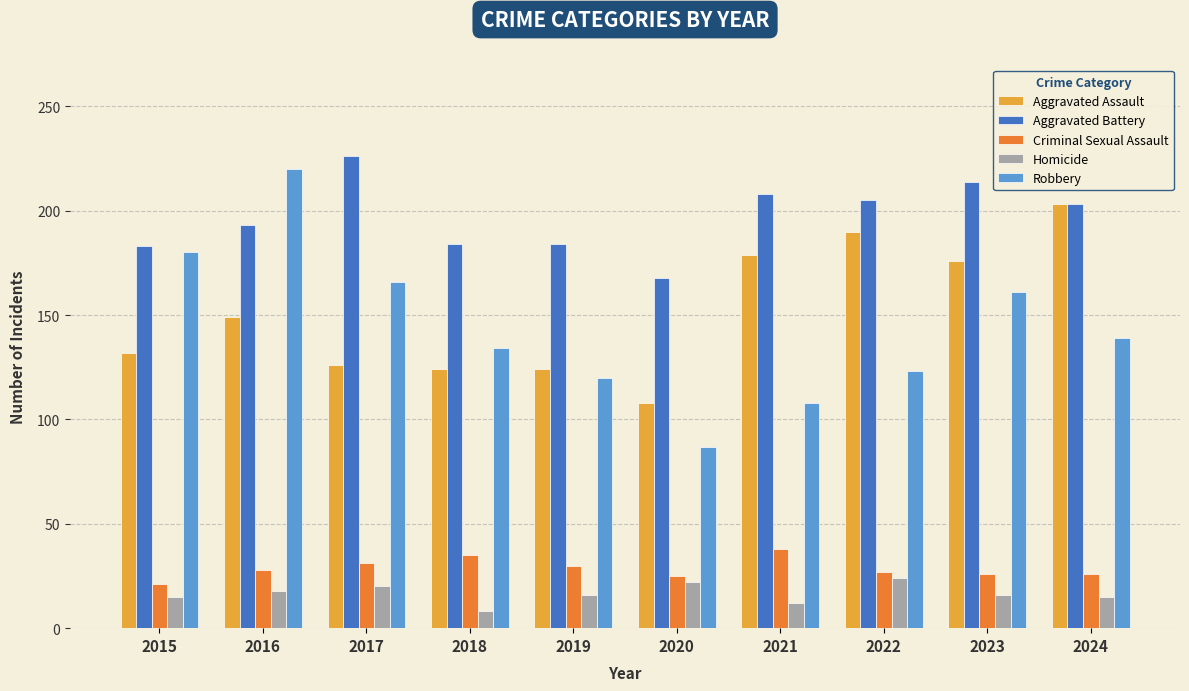

Which series has the largest total across all categories?

Aggravated Battery